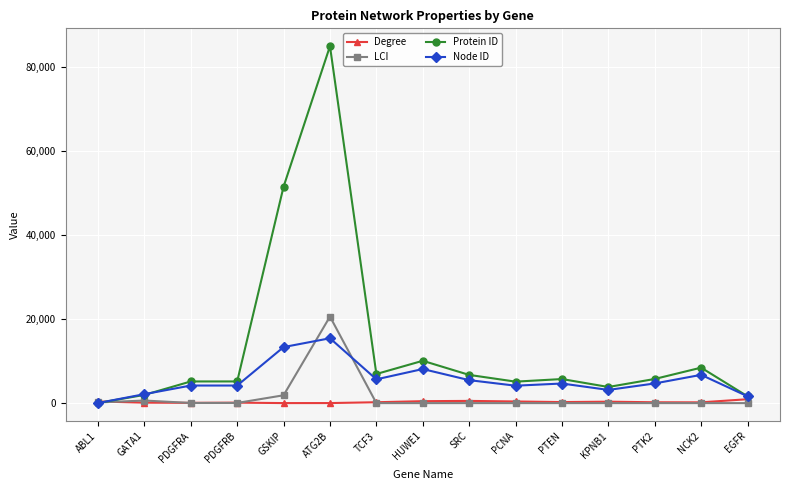

Rank the series by their maximum value, from highest to lowest.

Protein ID, LCI, Node ID, Degree